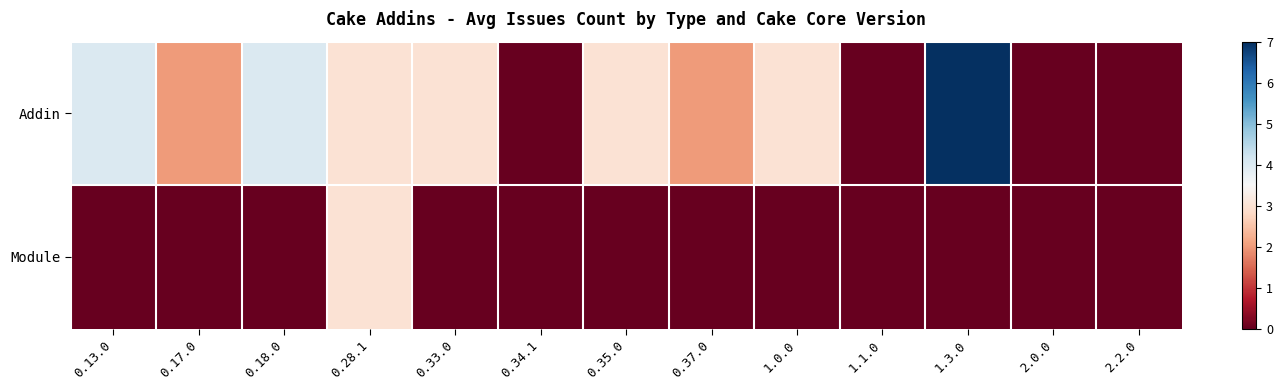

Which series has the widest spread of values?

Addin